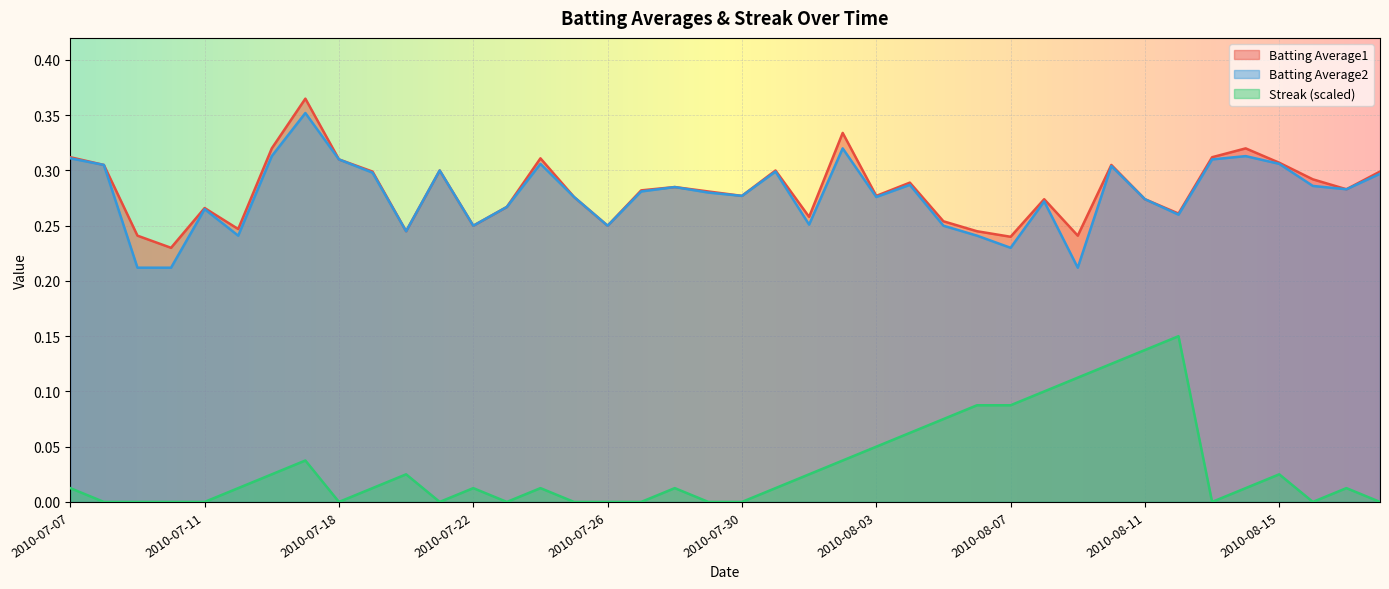

How many categories are shown in the chart?

40